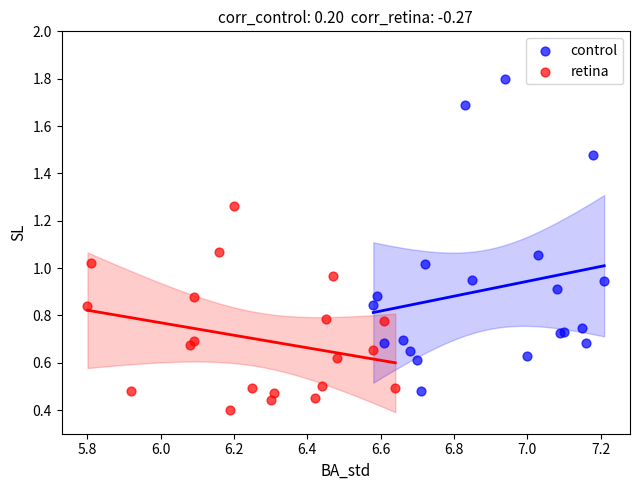

Which series has the widest spread of Y values?

control